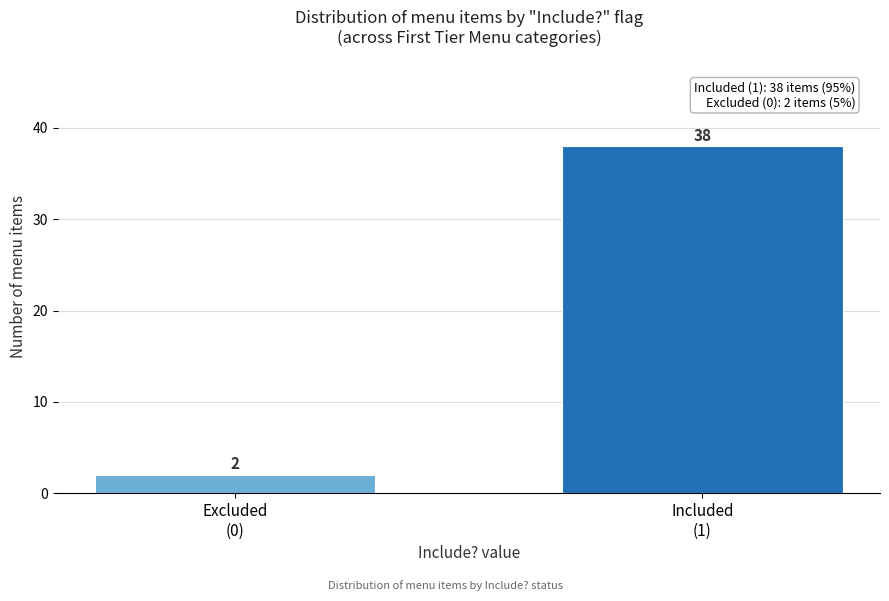

Reading right to left, extract all data points from this chart.

38	2